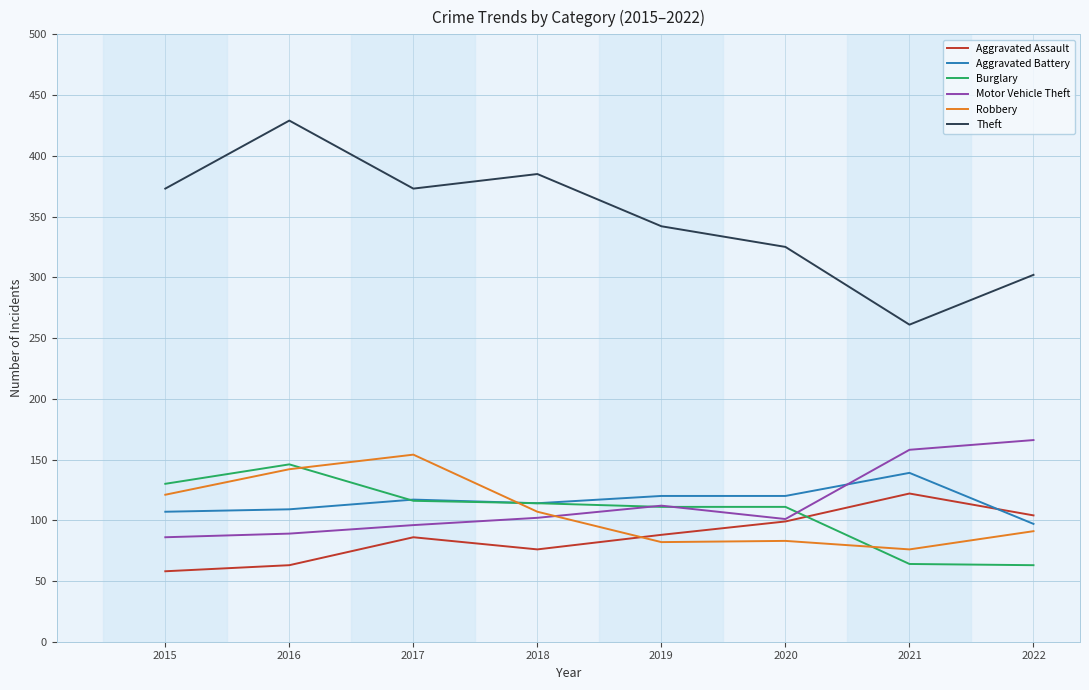

What is the difference between the highest and lowest values at 2020?

242